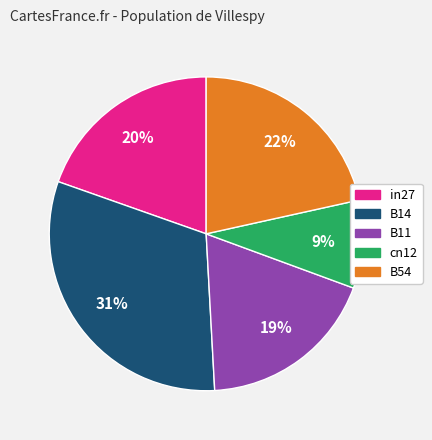

What percentage is the B11 slice, to the nearest percent?

19%